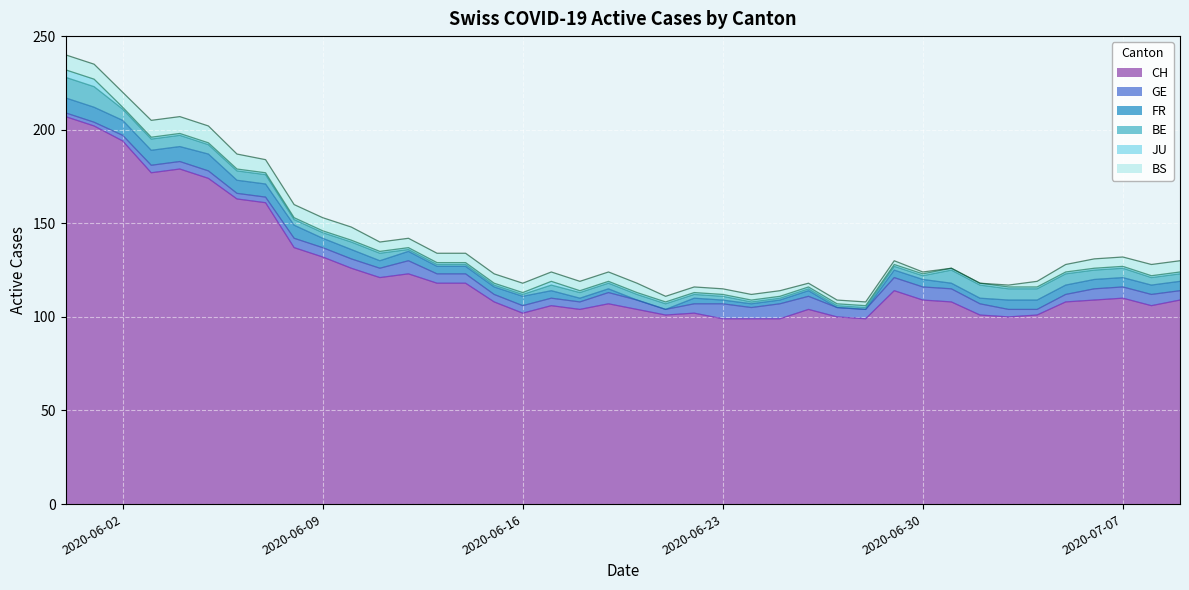

What is the value of the CH point at the 30th from the left?

114